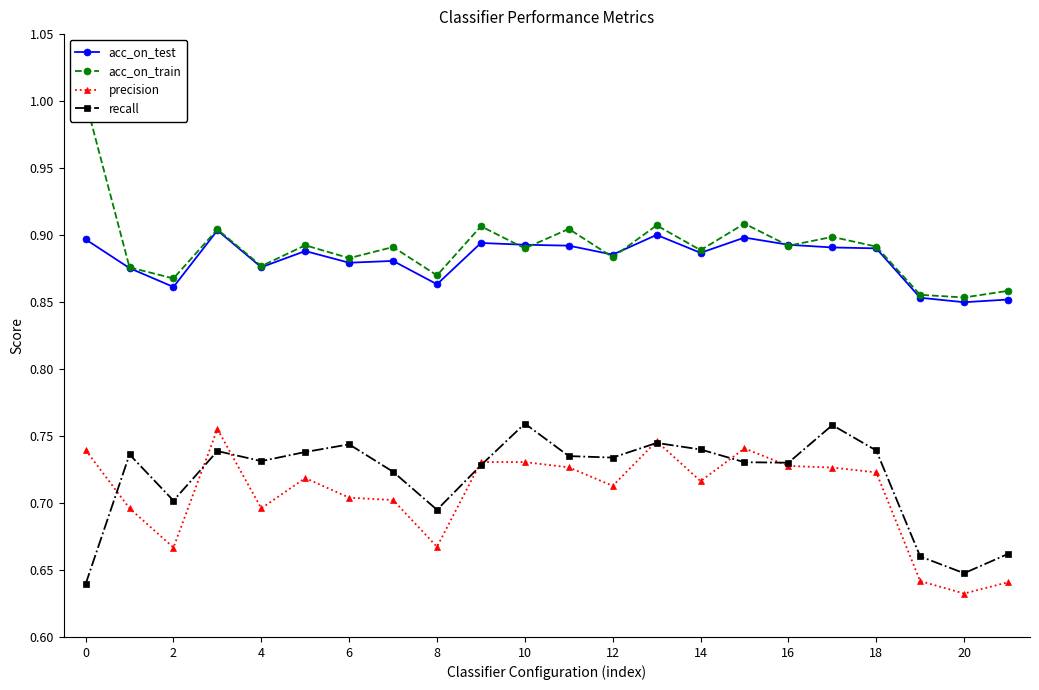

How many data points does each series have?

22